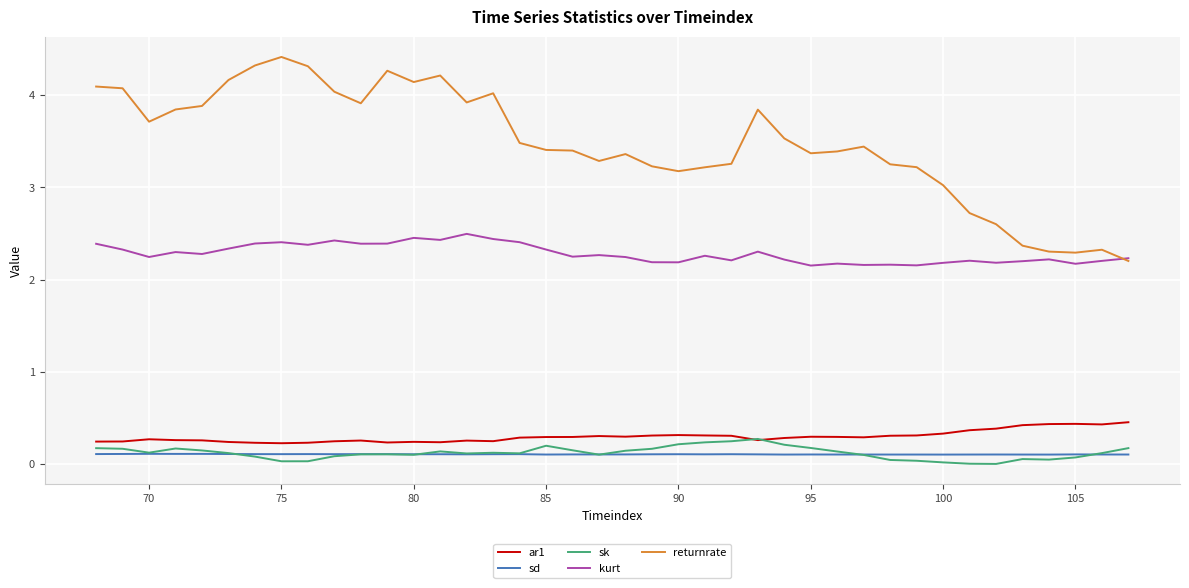

What is the difference between the second highest and minimum values in the returnrate series?

2.1